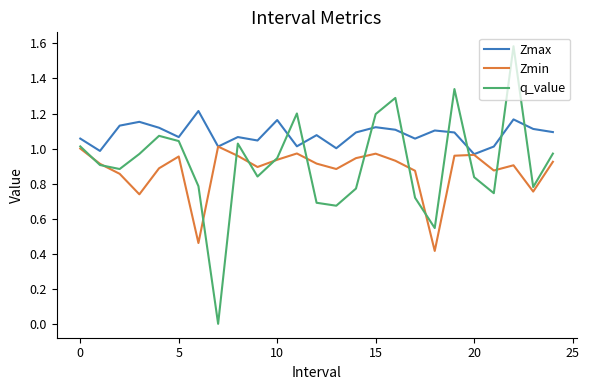

How many series are shown in this chart?

3